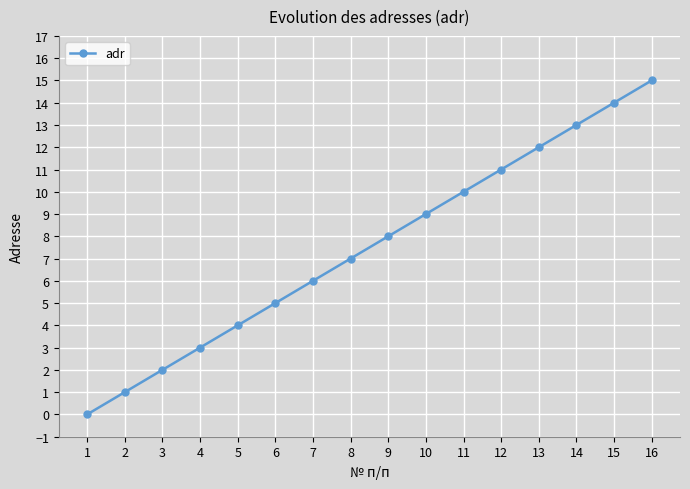

How many lines are shown in the chart?

1